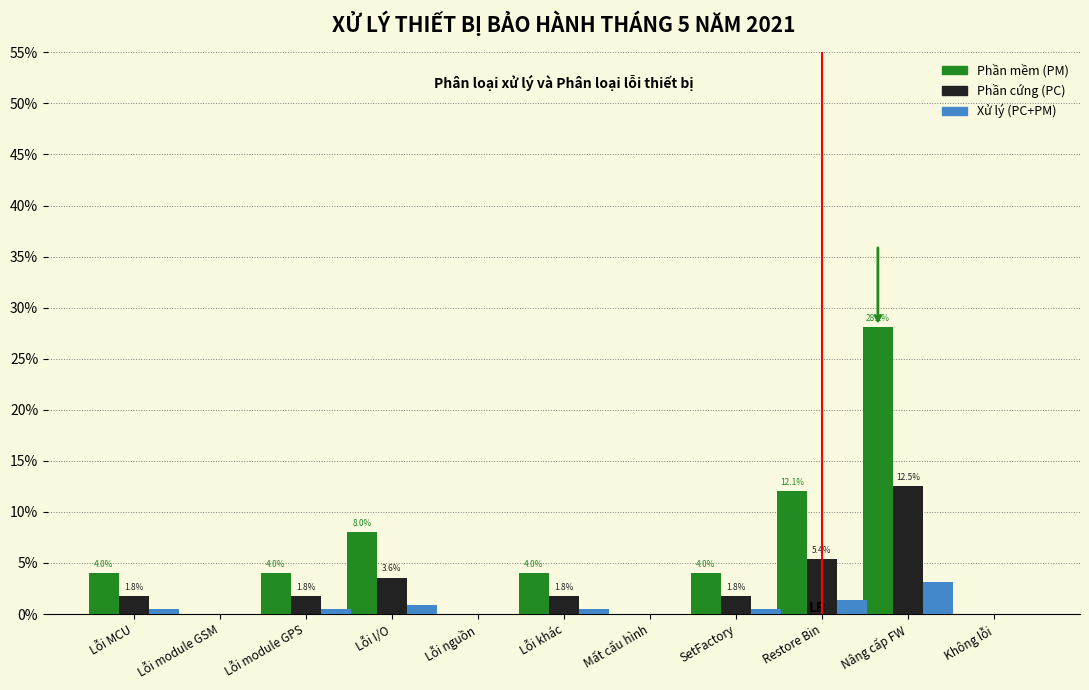

Is the value of Xử lý (PC+PM) at Nâng cấp FW greater than the value of Phần cứng (PC) at Nâng cấp FW?

No